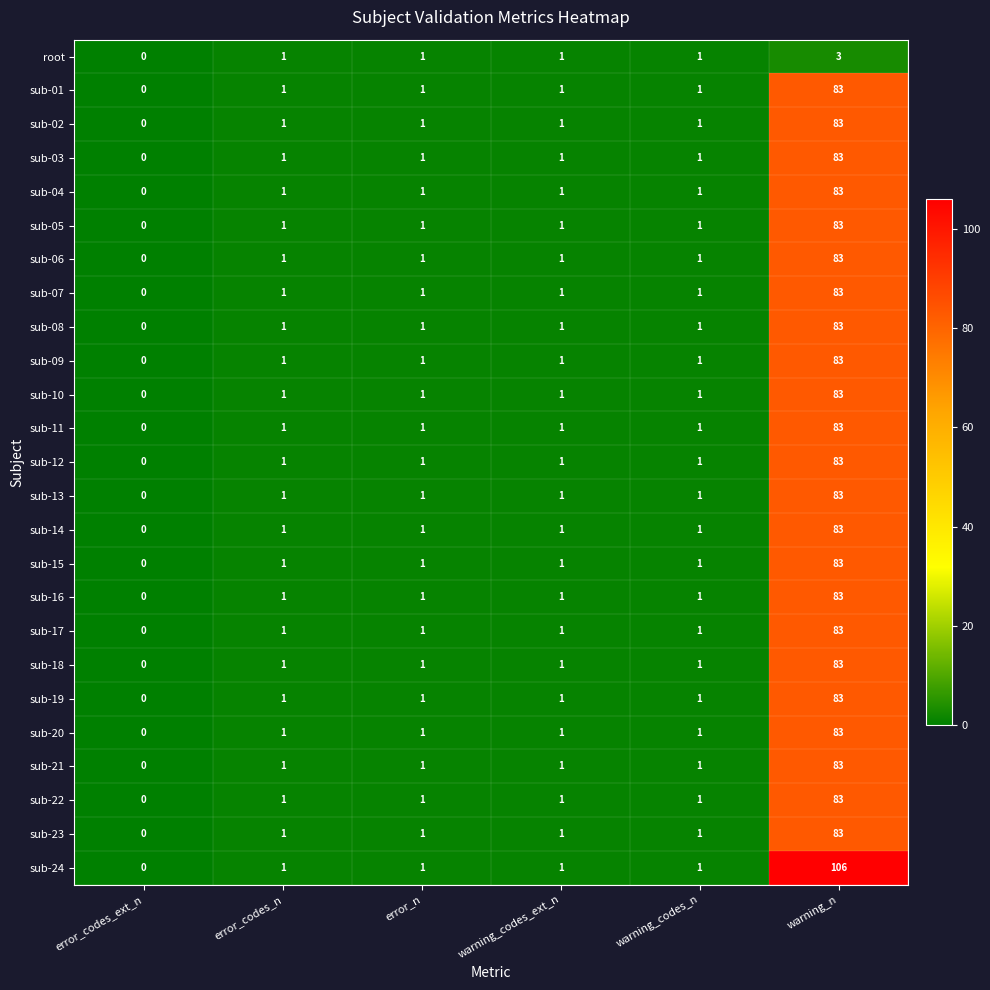

Is the value of sub-15 at warning_n greater than the value of sub-14 at error_codes_ext_n?

Yes